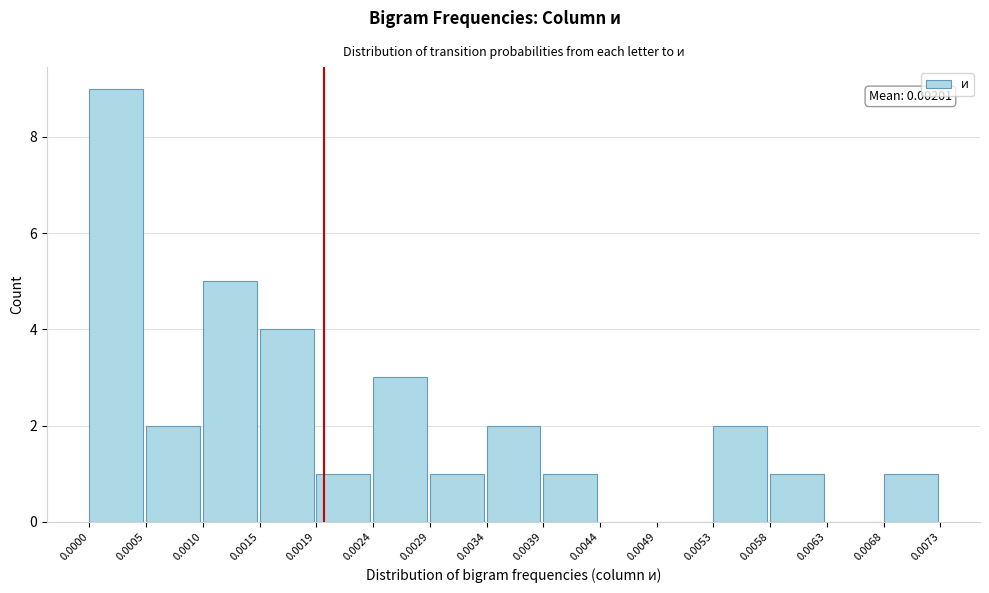

Which range on the x-axis has the tallest bar?

0.0000 to 0.0005